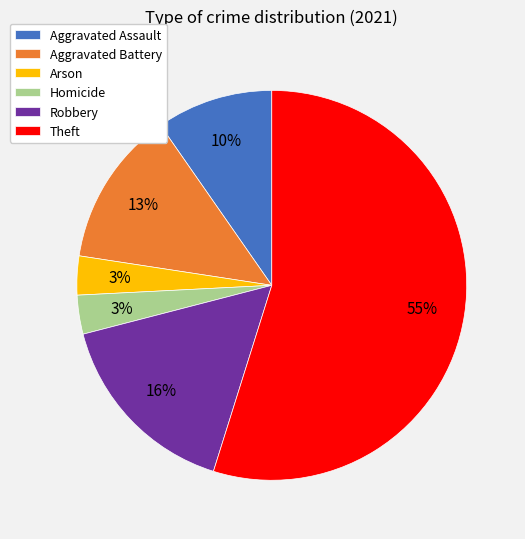

Which category accounts for the majority?

Theft